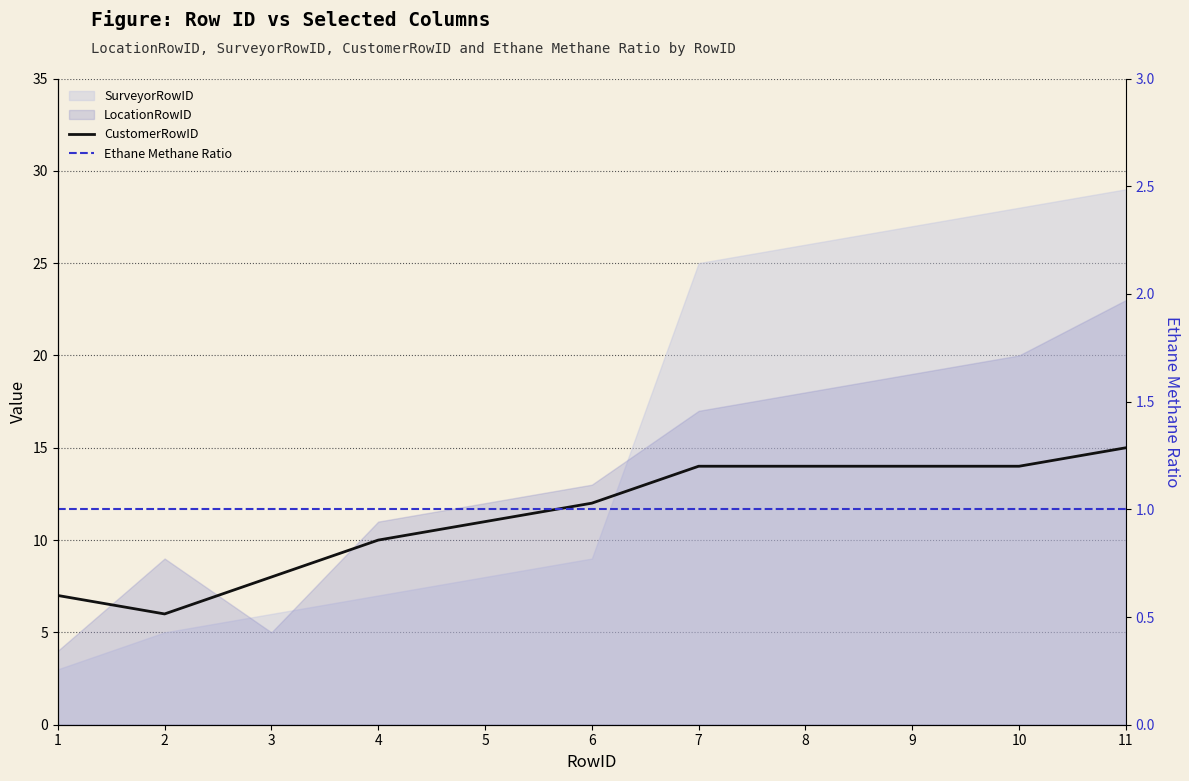

Where does the CustomerRowID series first go above 12?

7